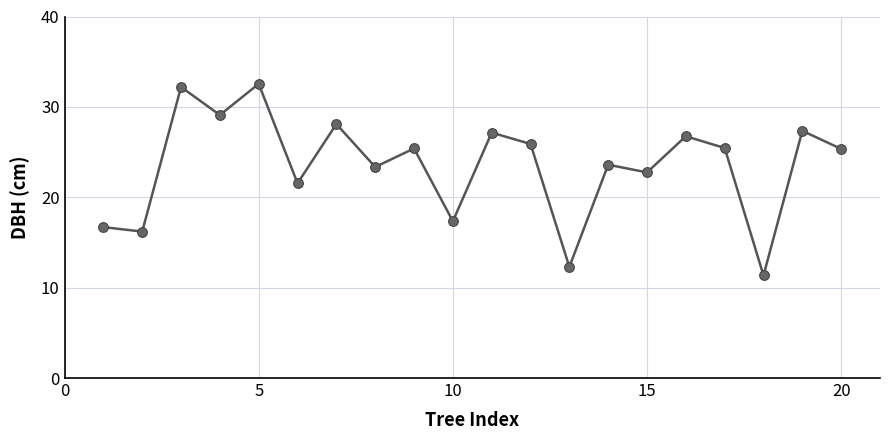

How many points are higher than both their immediate neighbors (excluding endpoints)?

8